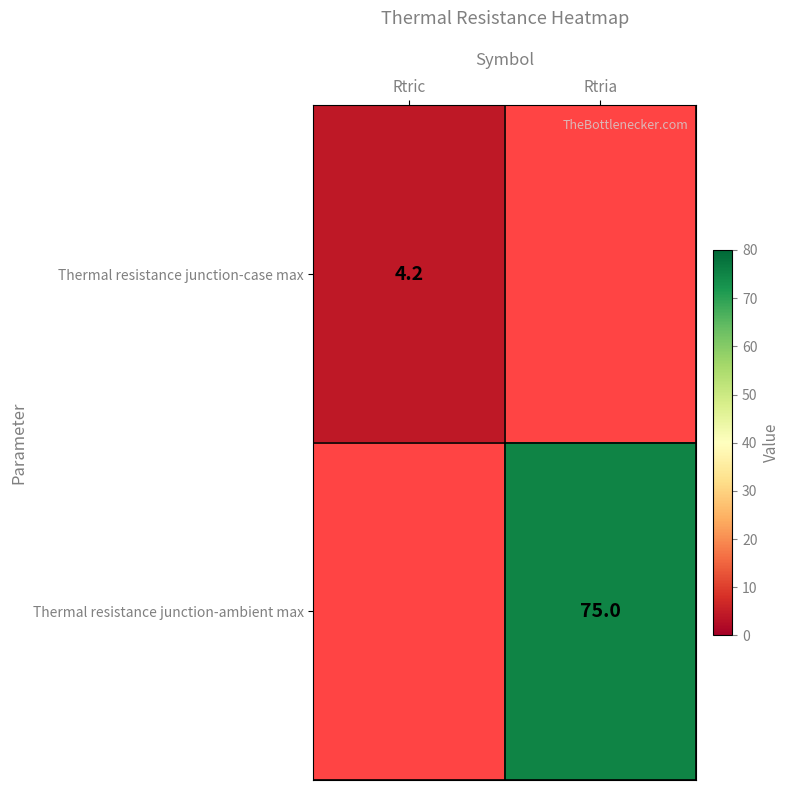

Is it true that Thermal resistance junction-case max equals 7.3 at Rtric?

False